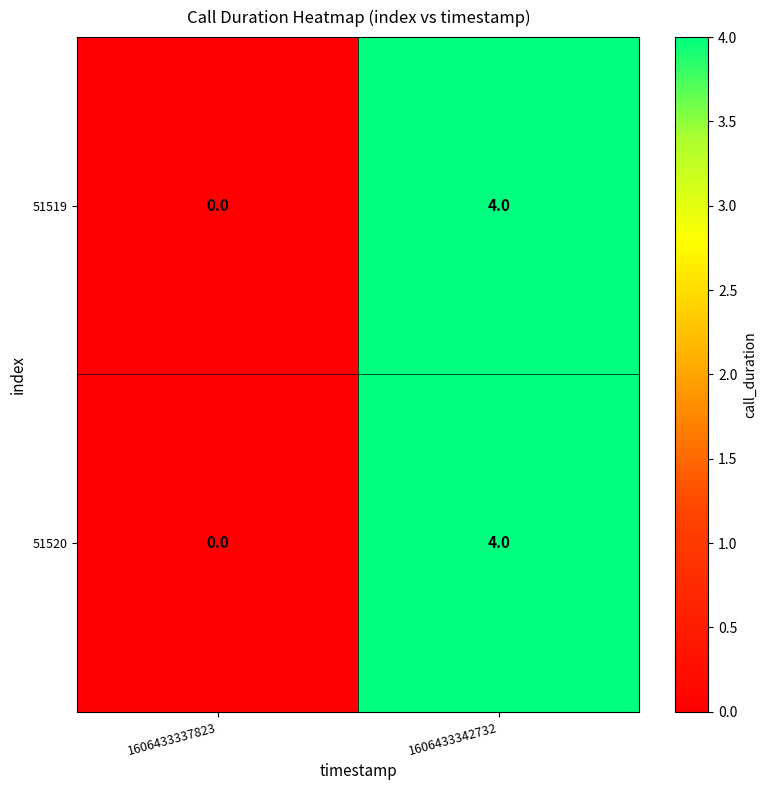

The 51519 series shows 6 at 1606433342732. True or false?

False